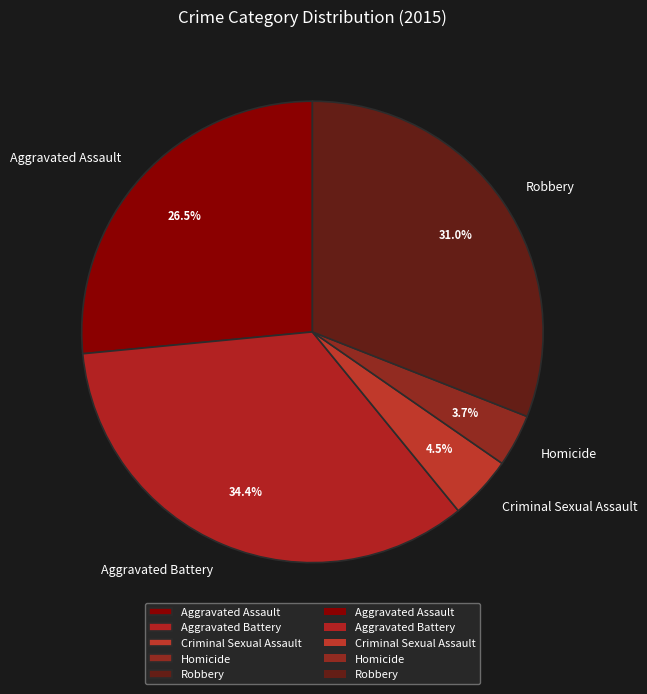

How many slices are in this pie chart?

5